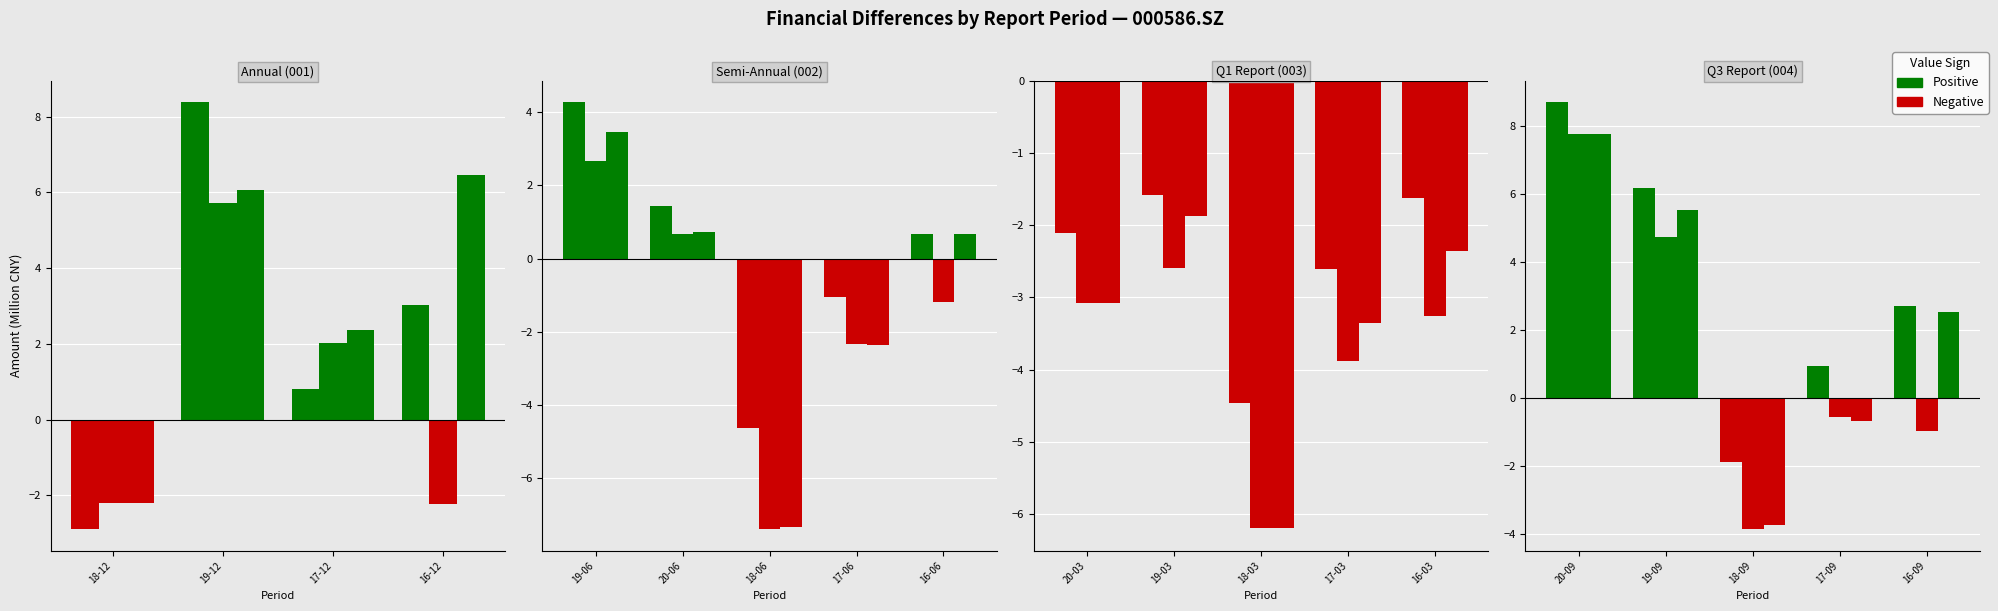

What is the maximum value shown in the chart?

8.7